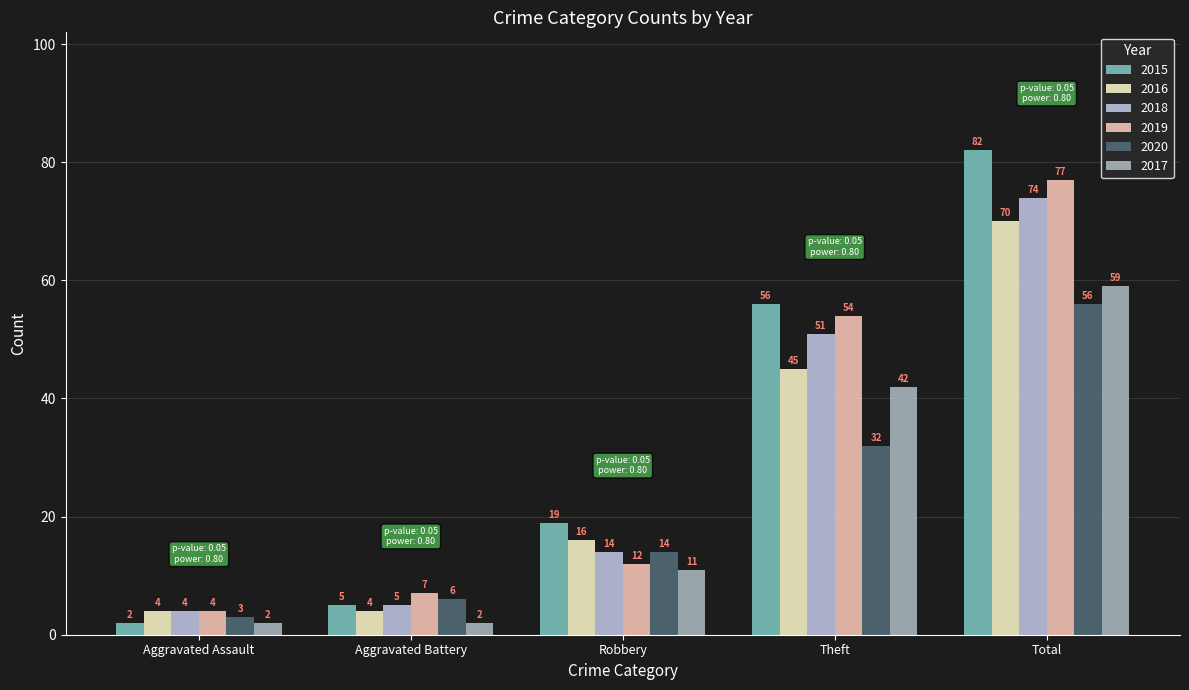

Which series has the largest total across all categories?

2015